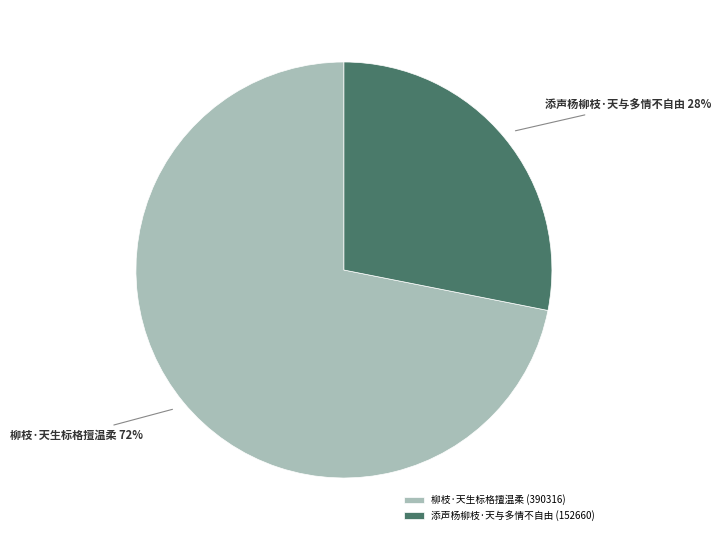

Approximately how many times larger is the value at 柳枝·天生标格擅温柔 compared to 添声杨柳枝·天与多情不自由?

2.6